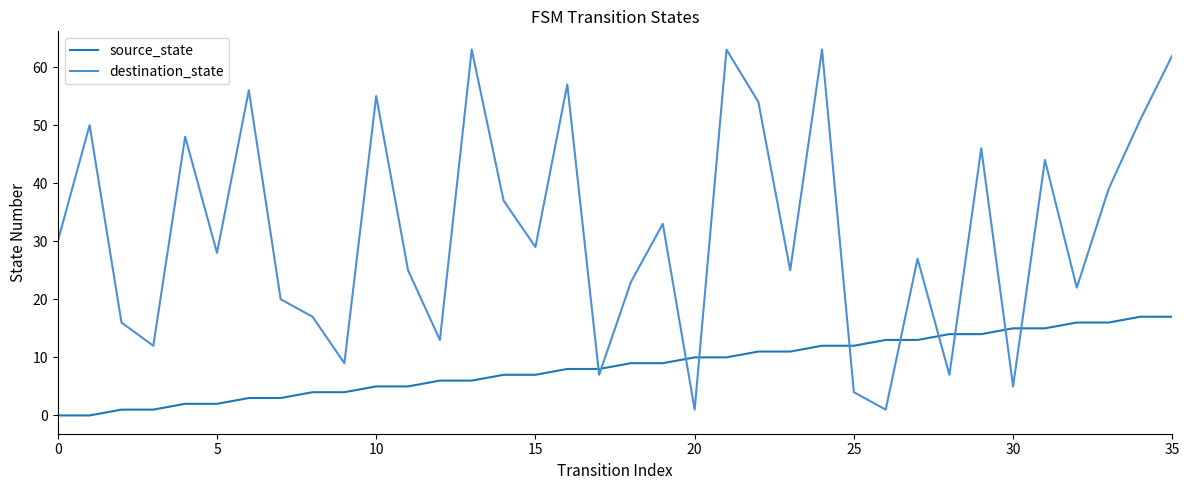

Is this an area chart (filled region under the line)?

No